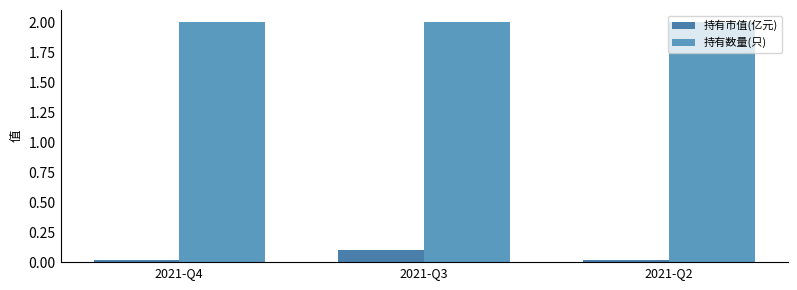

The 持有数量(只) series shows 2.0 at 2021-Q4. True or false?

True